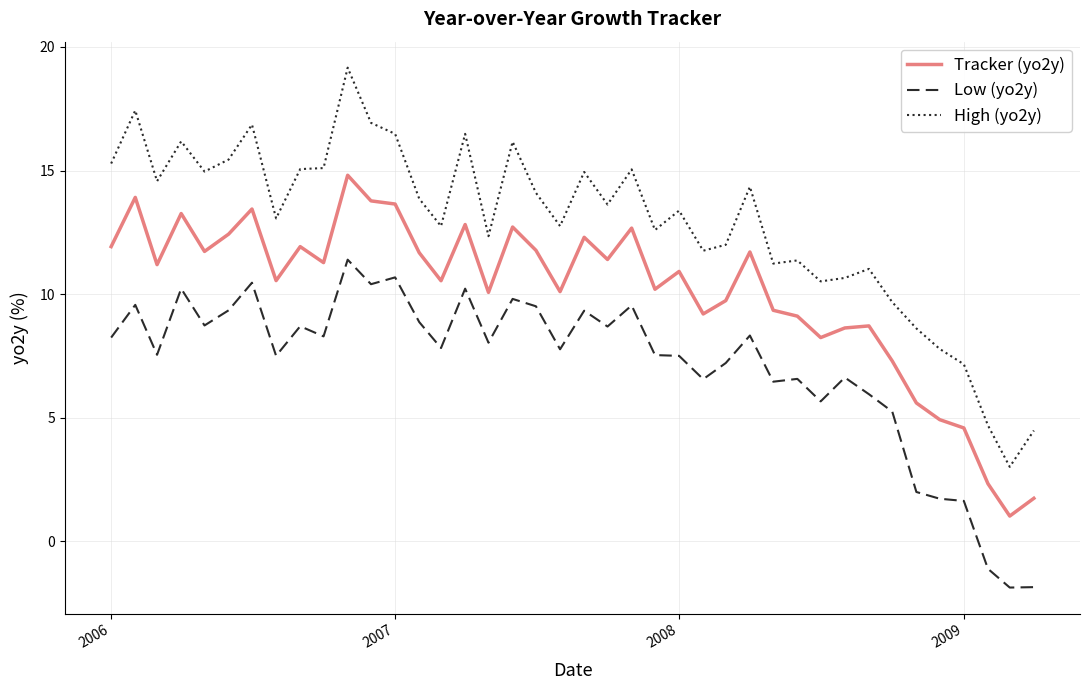

List the series in order of their peak value, lowest first.

Low (yo2y), Tracker (yo2y), High (yo2y)